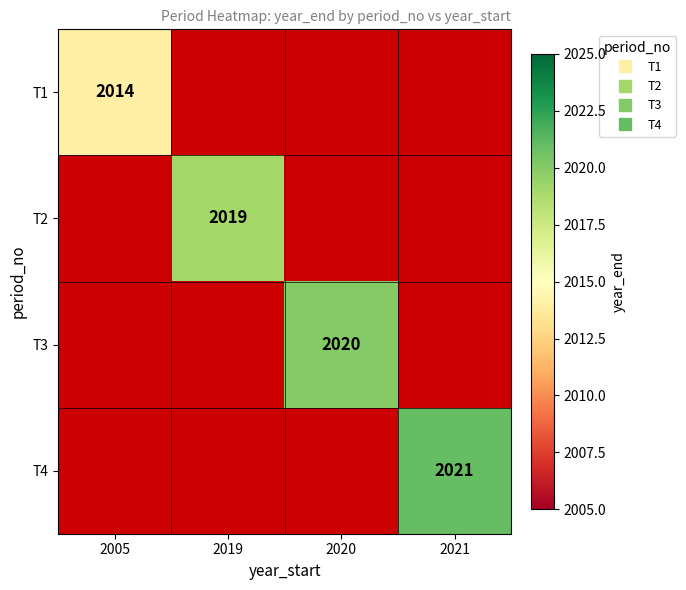

Rank the categories by T1 value from lowest to highest.

2005, 2019, 2020, 2021